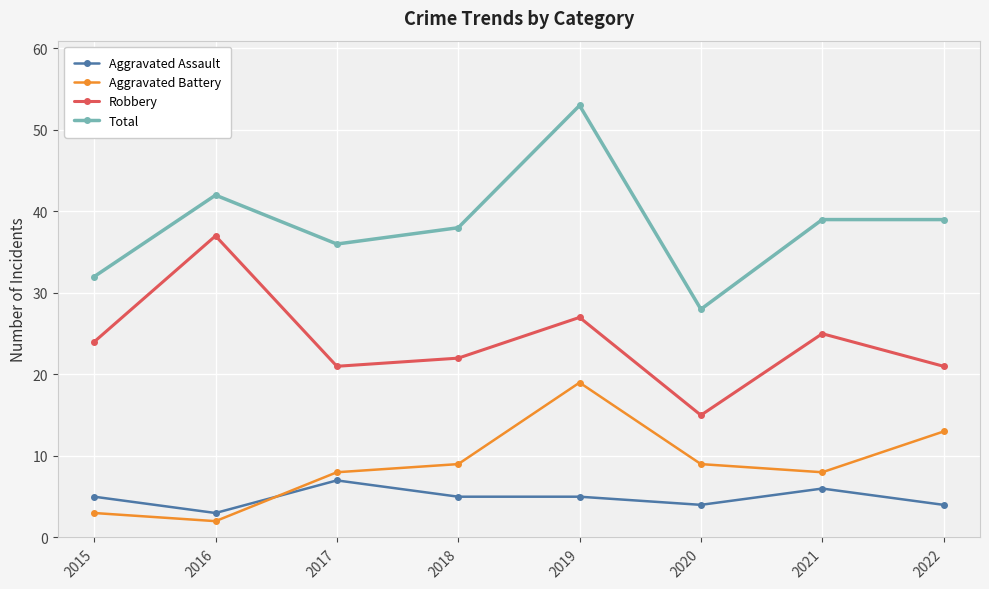

Is the value of Total at 2020 greater than the value of Aggravated Battery at 2020?

Yes